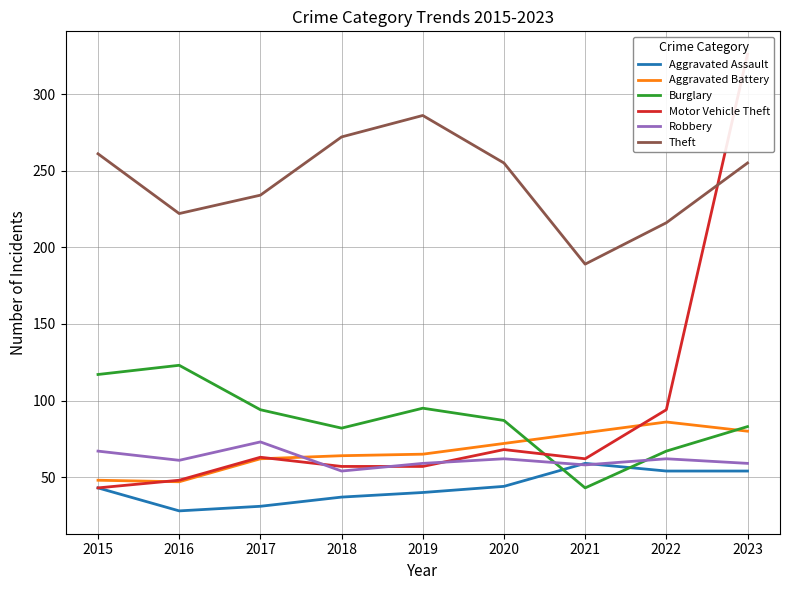

Reading left to right, what are all the values shown in this chart?

Aggravated Assault: 43	28	31	37	40	44	59	54	54
Aggravated Battery: 48	47	62	64	65	72	79	86	80
Burglary: 117	123	94	82	95	87	43	67	83
Motor Vehicle Theft: 43	48	63	57	57	68	62	94	326
Robbery: 67	61	73	54	59	62	58	62	59
Theft: 261	222	234	272	286	255	189	216	255